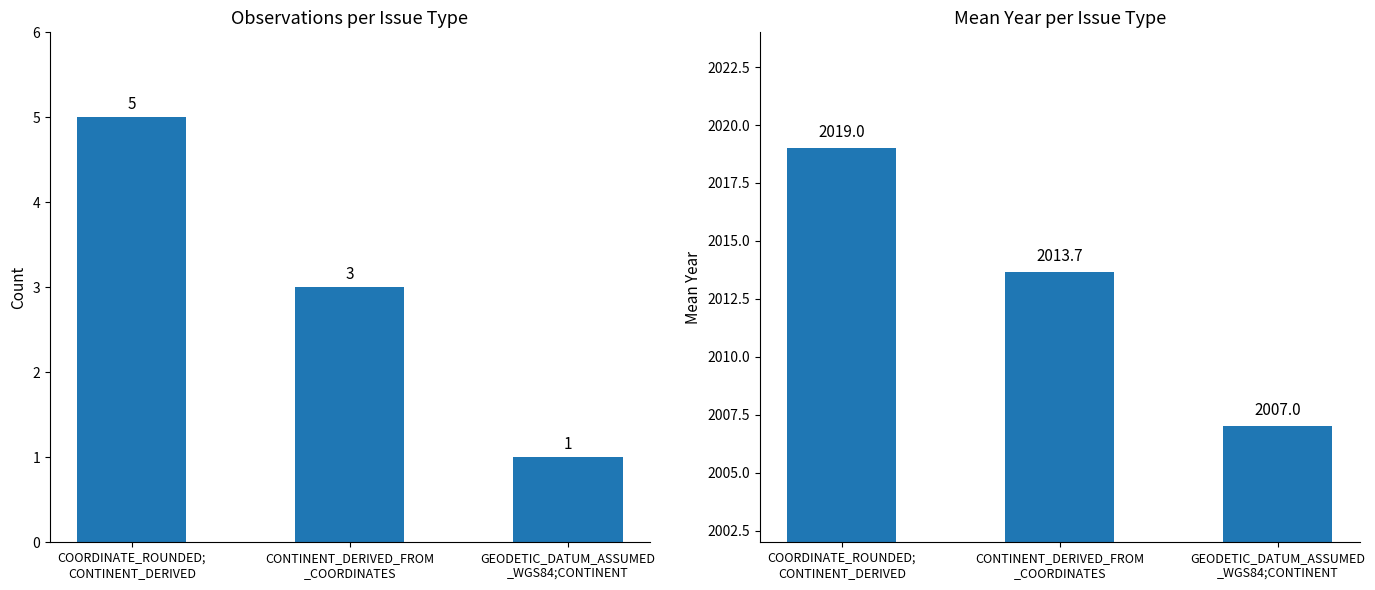

Count the number of data series in this chart.

2